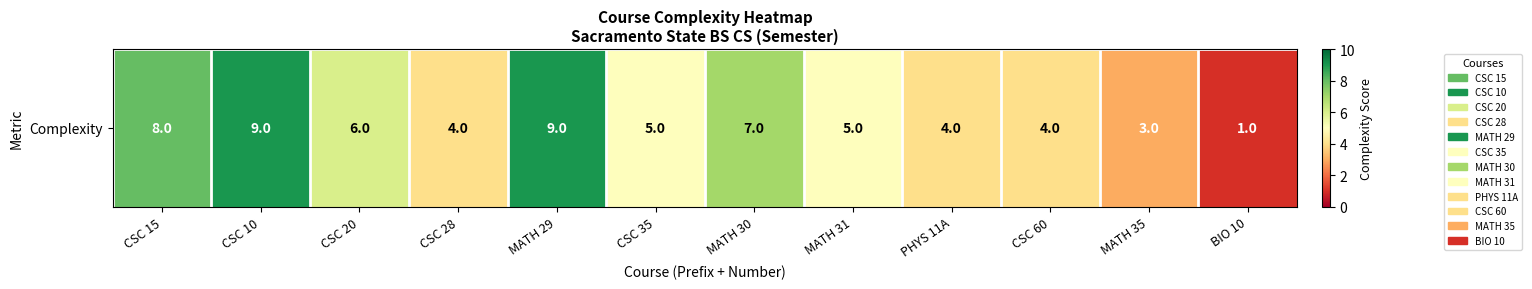

Reading right to left, transcribe all the data shown in this chart.

BIO 10=1	MATH 35=3	CSC 60=4	PHYS 11A=4	MATH 31=5	MATH 30=7	CSC 35=5	MATH 29=9	CSC 28=4	CSC 20=6	CSC 10=9	CSC 15=8